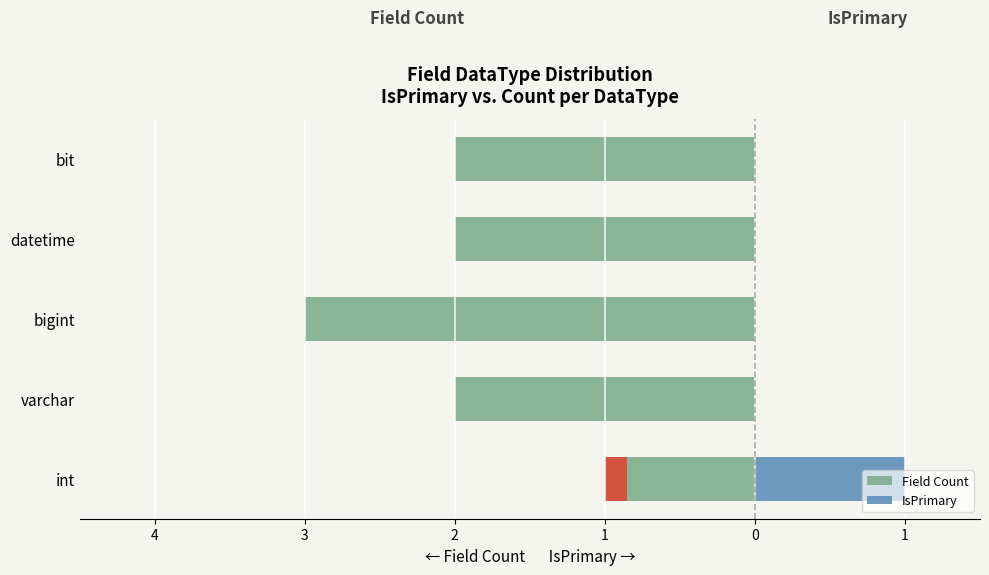

What is the difference between the highest and lowest values at varchar?

2